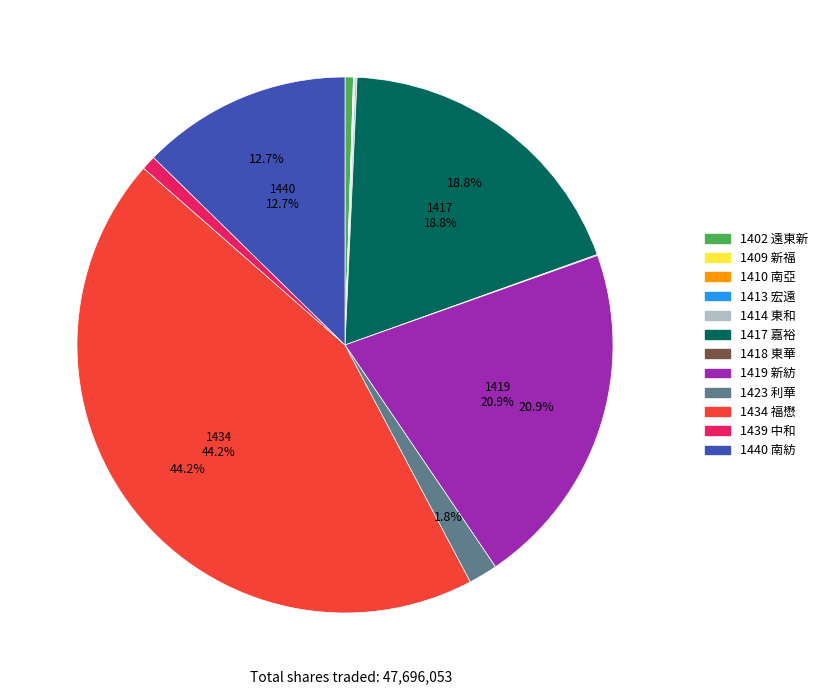

To the nearest percent, what portion does 1419 represent?

21%